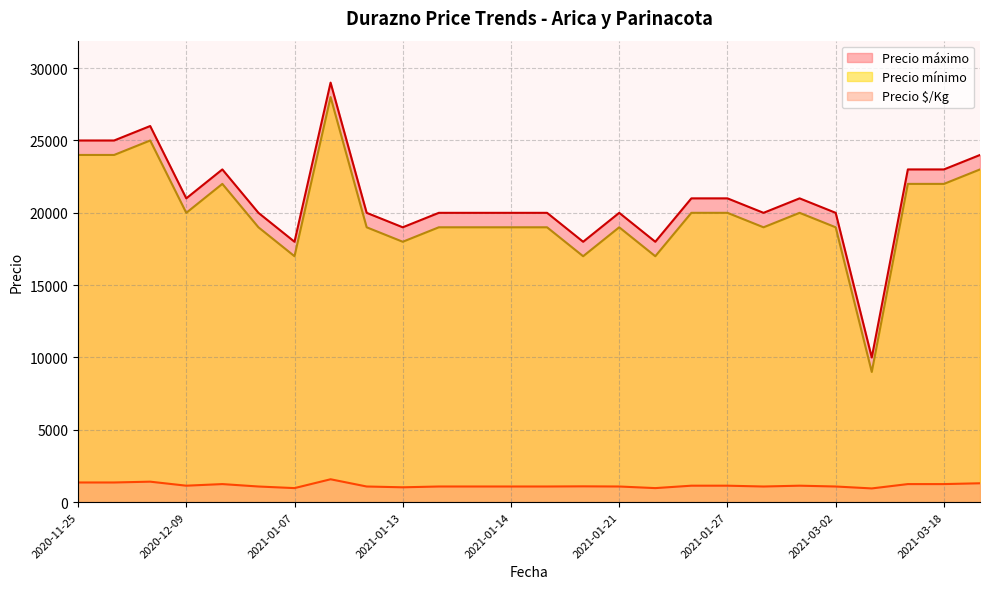

True or false: Precio máximo and Precio mínimo cross at least once.

False